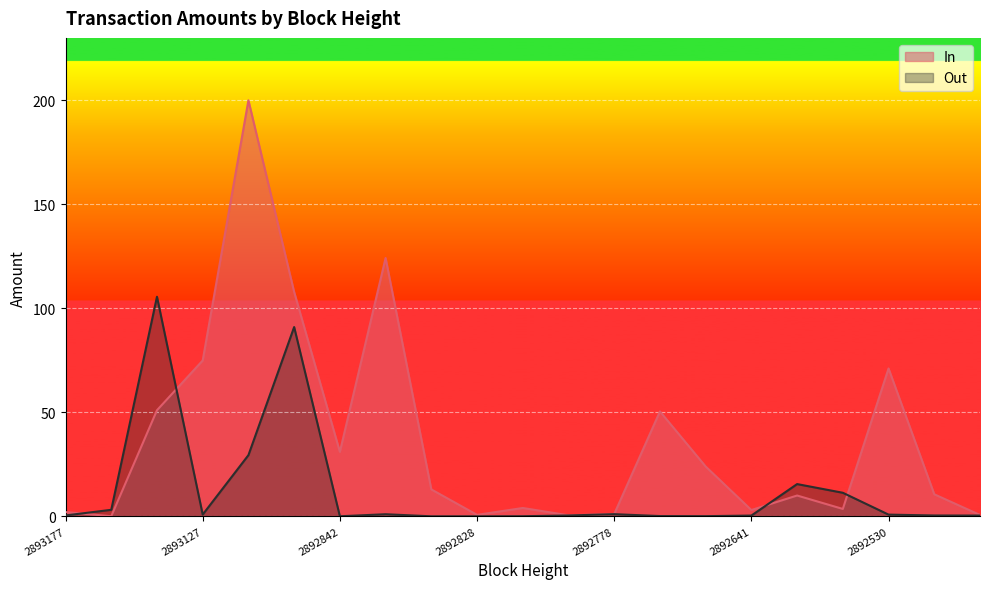

At which label is Out closest to 52?

2892975